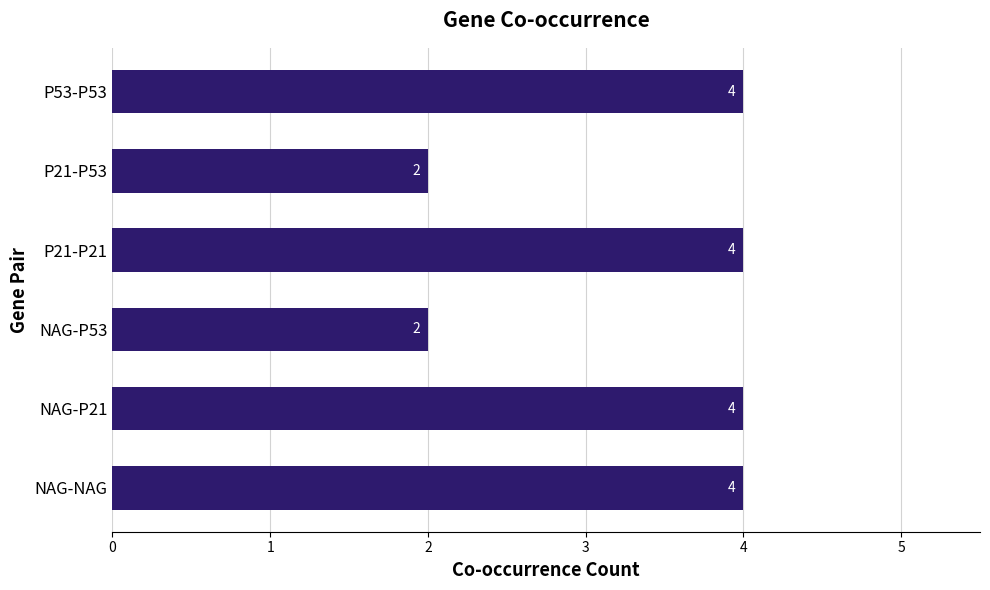

Reading bottom to top, what are all the values shown in this chart?

4	4	2	4	2	4